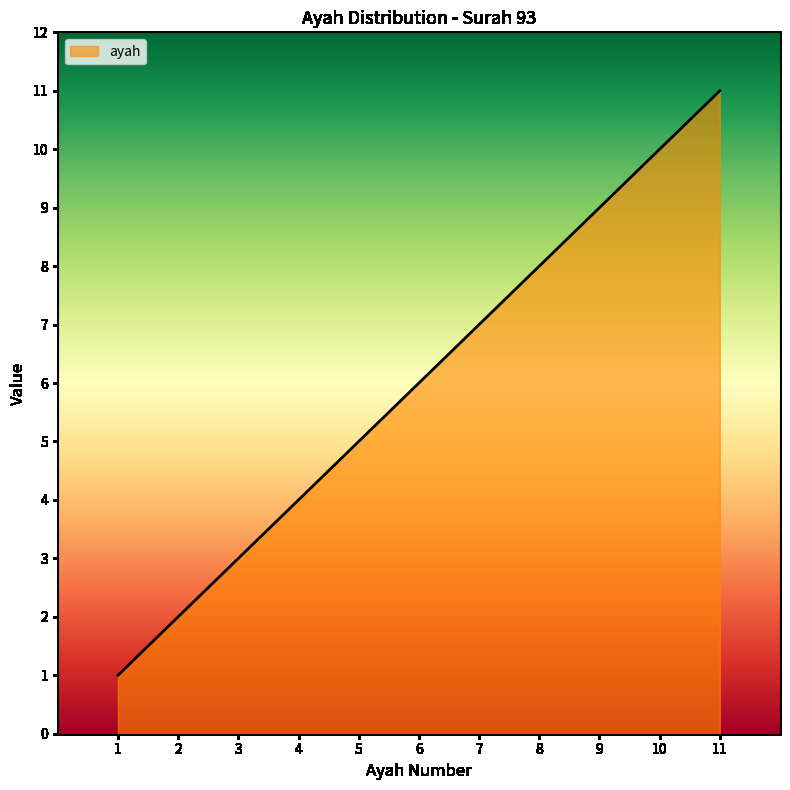

What is the average value?

6